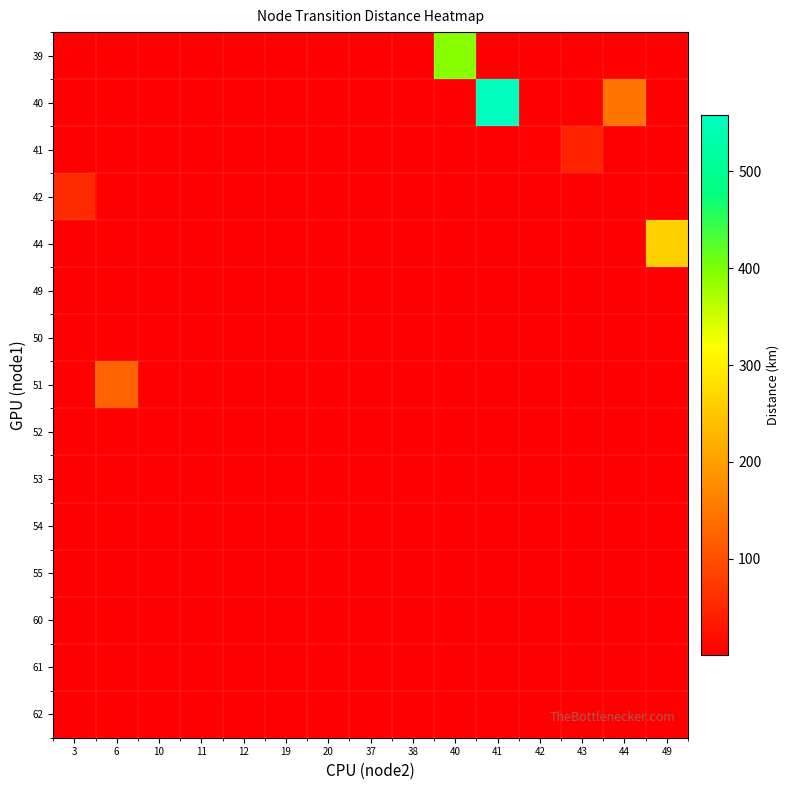

Which category has the highest value in the row_3 series?

3